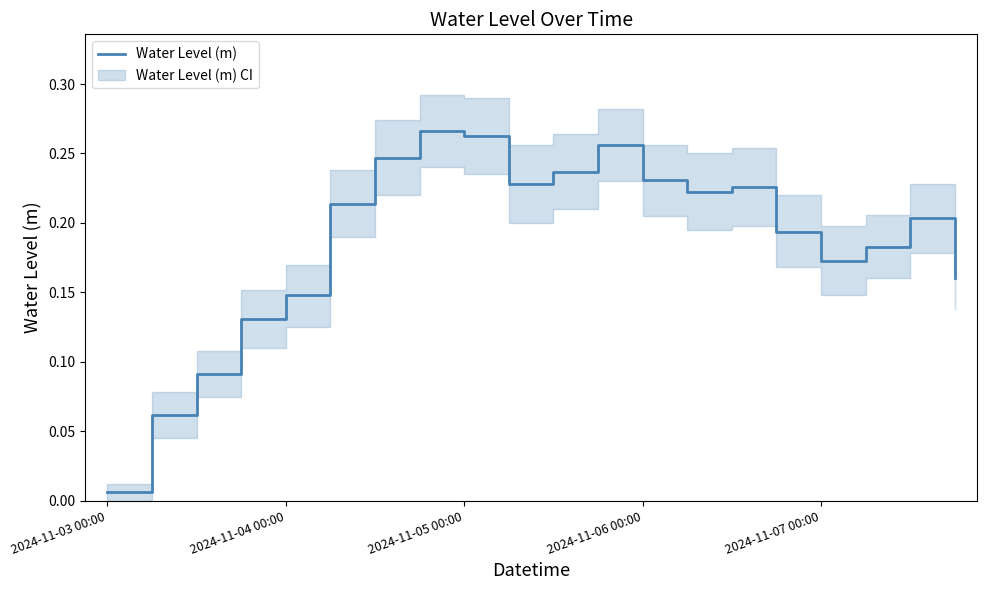

Reading left to right, extract all data points from this chart.

0.0	0.1	0.1	0.1	0.1	0.2	0.2	0.3	0.3	0.2	0.2	0.3	0.2	0.2	0.2	0.2	0.2	0.2	0.2	0.2